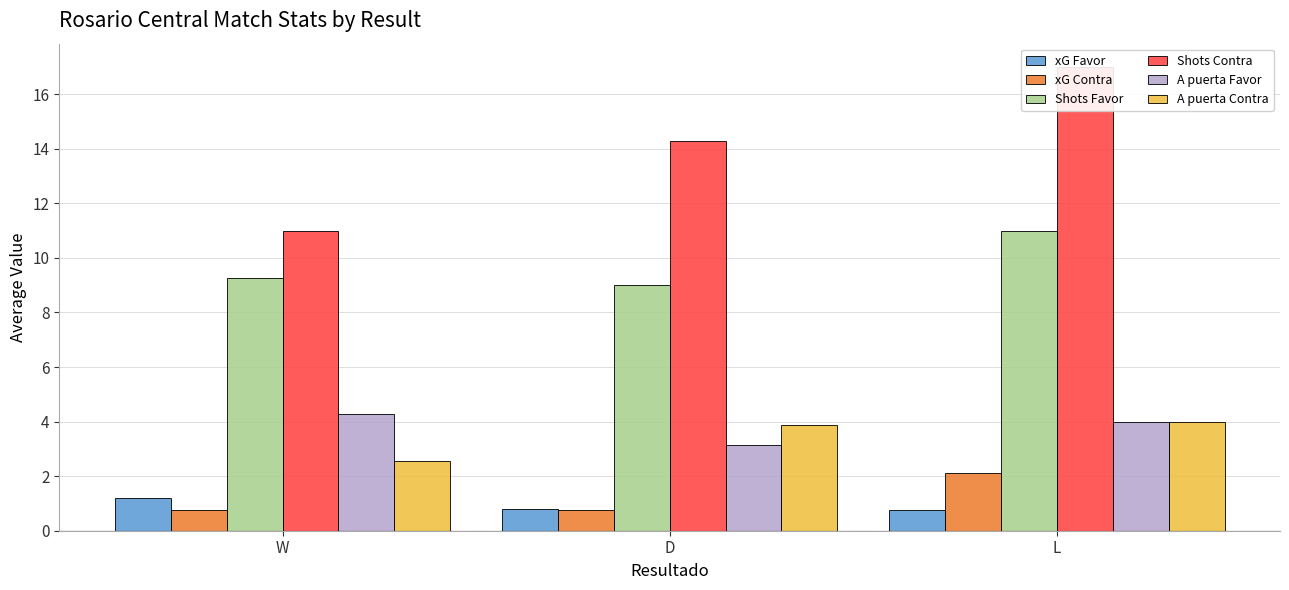

Which series has the largest range (max minus min)?

Shots Contra